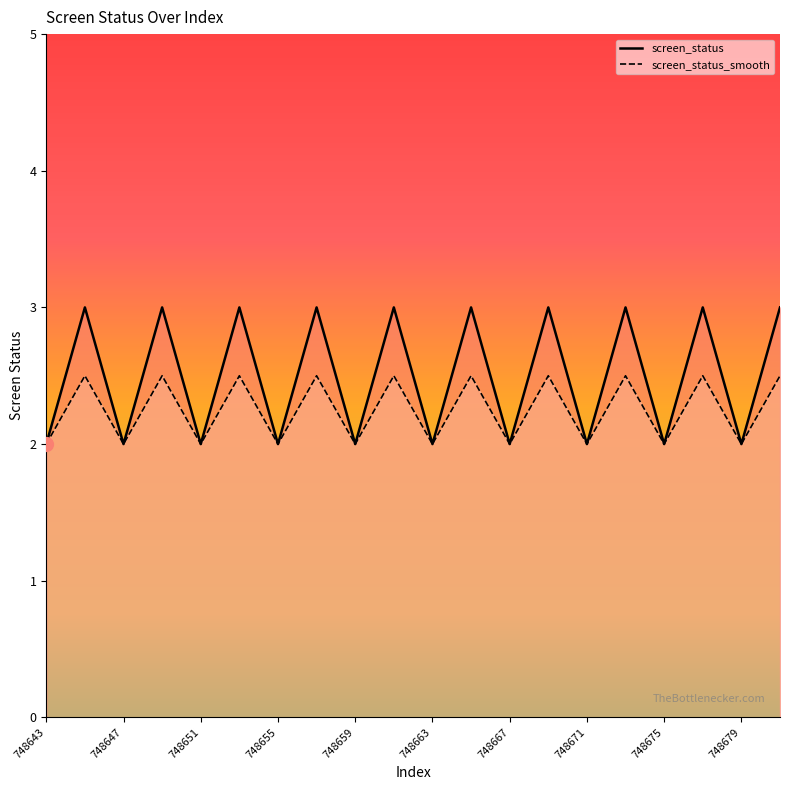

What are all the series names shown in the legend?

screen_status, screen_status_smooth